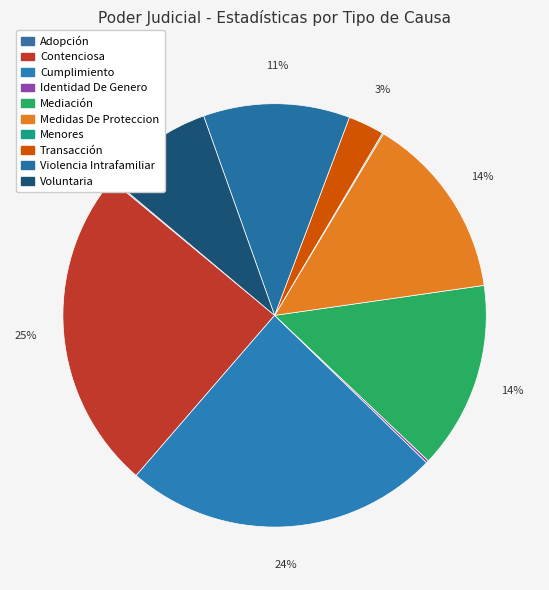

To the nearest percent, what is the difference between the largest and smallest slice percentages?

25%